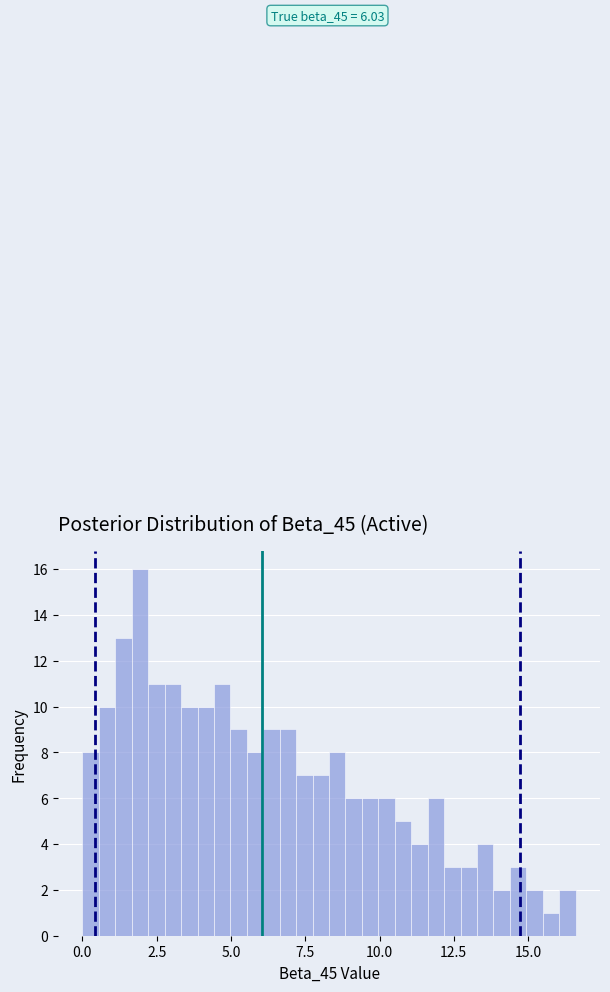

Read against the x-axis, roughly where is the centre of the tallest bar?

2.0